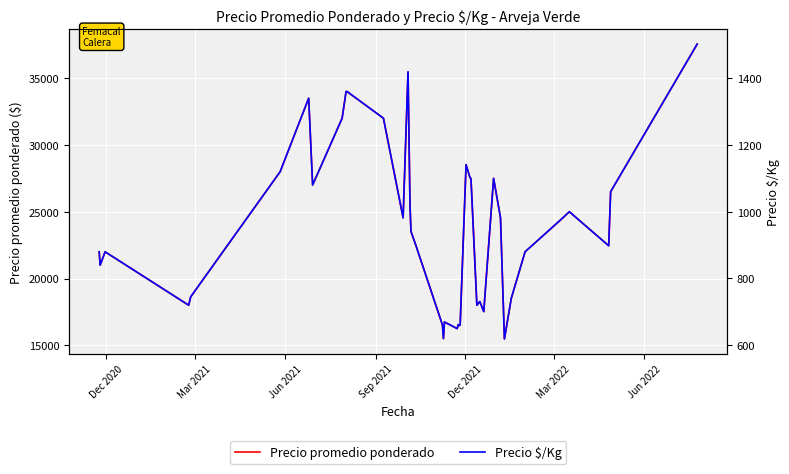

What is the highest value of the Precio promedio ponderado series?

37556